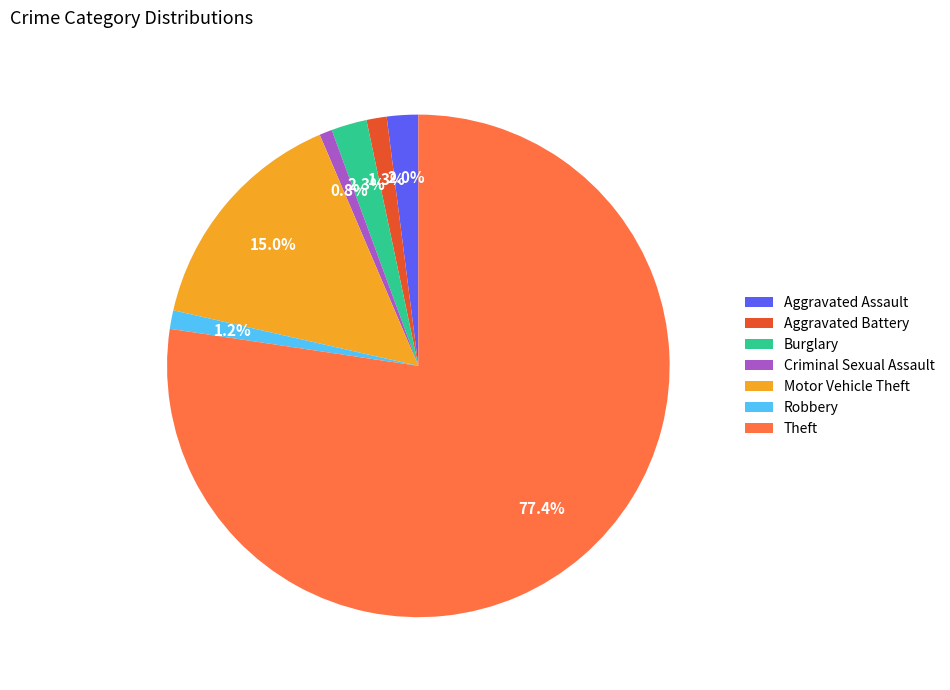

How many slices are in this pie chart?

7